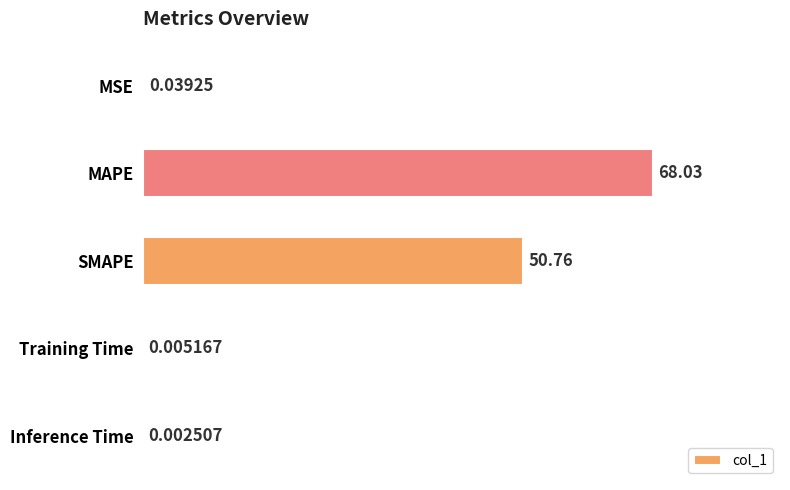

What is the sum of the values at MSE and MAPE?

68.1